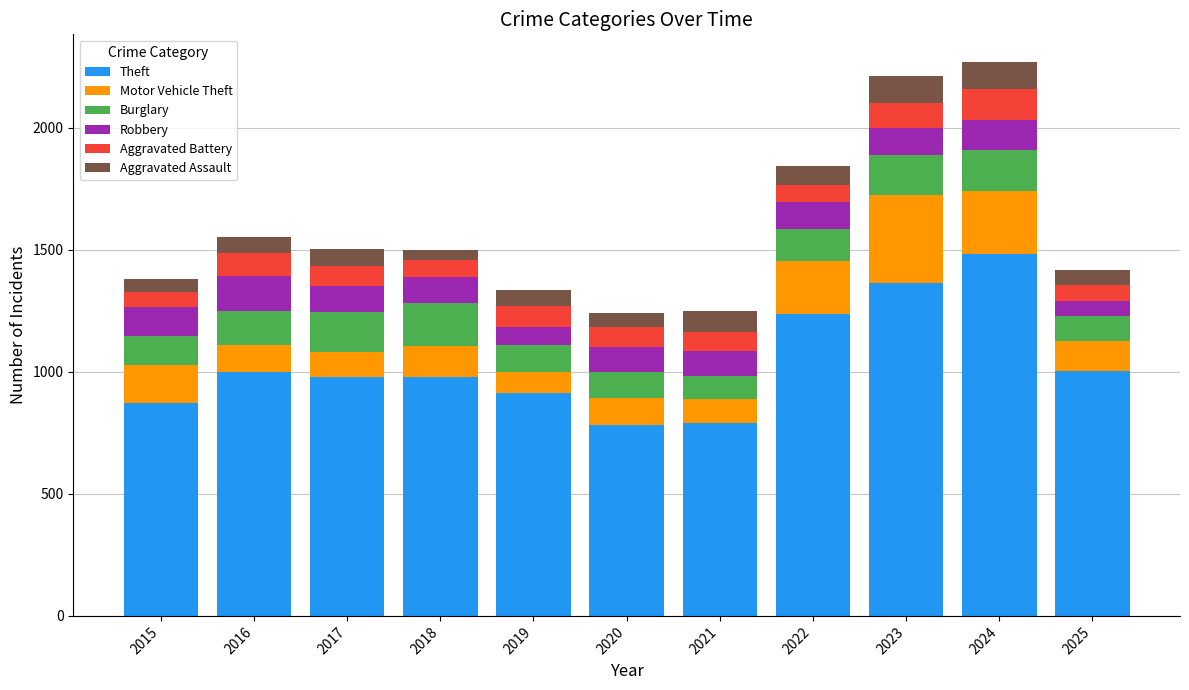

Are the bars horizontal?

No